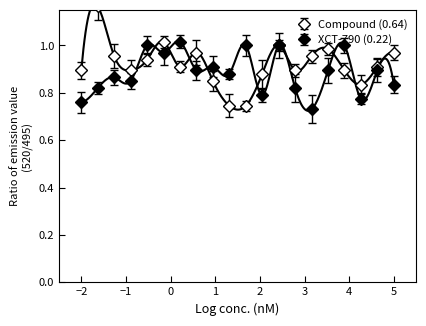

What is the average value of the XCT-790 (0.22) series?

0.9